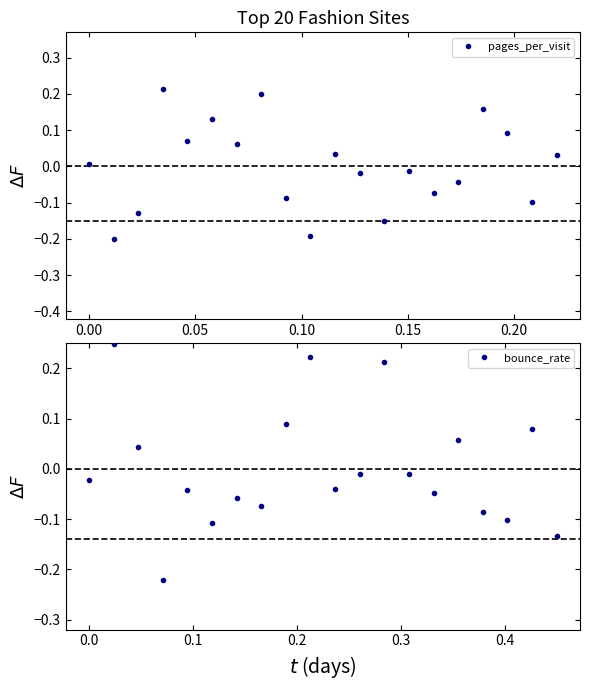

True or false: bounce_rate has more than 0 points higher than both neighbors.

True